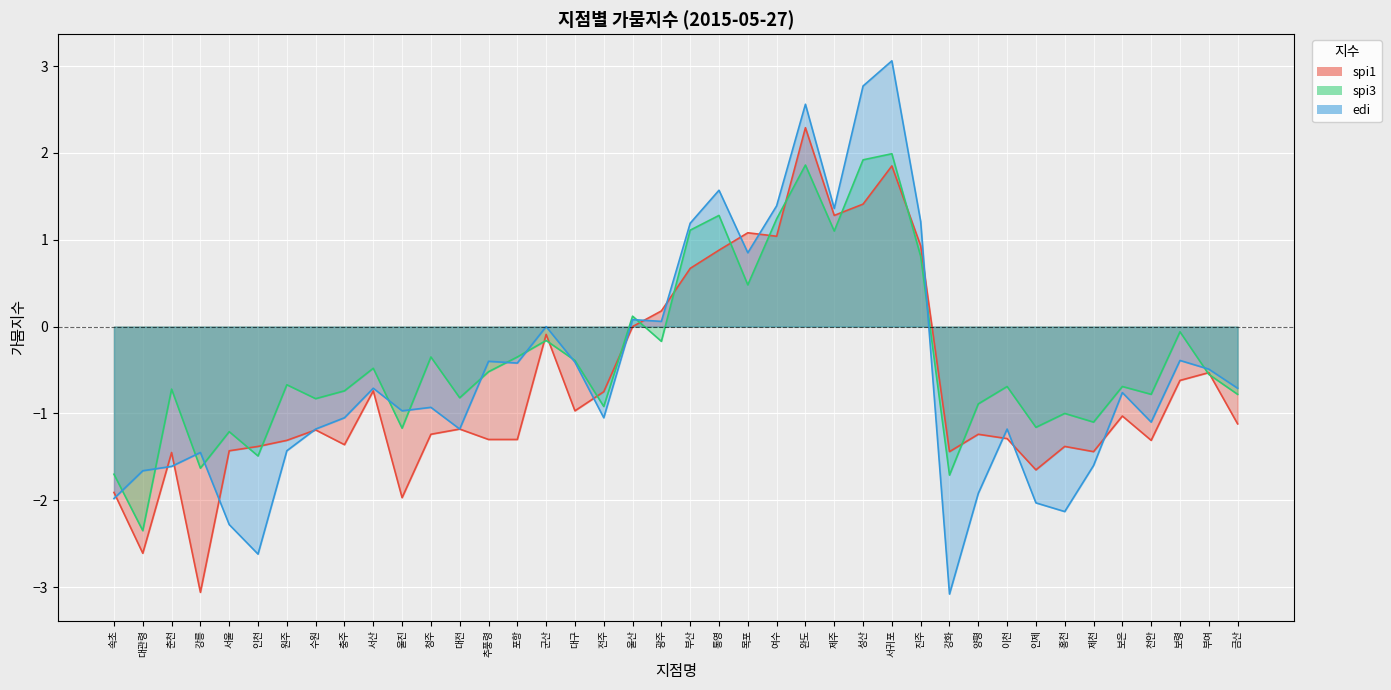

What is the sum of the edi values at 전주 and 진주?

0.2